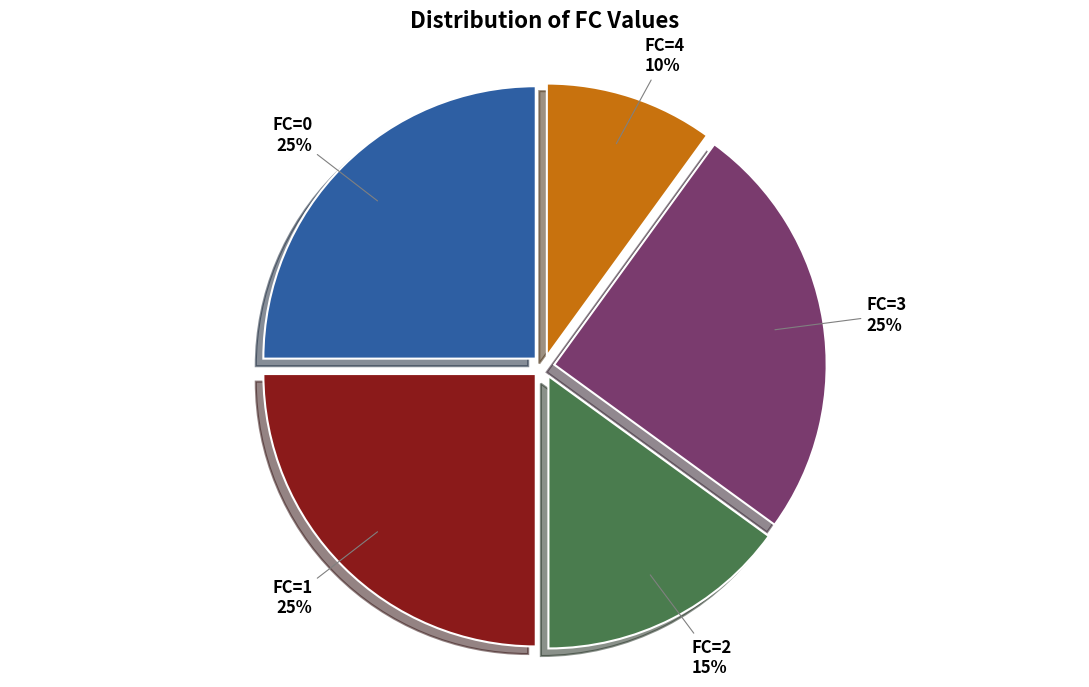

What is the smallest slice in the pie chart?

FC=4